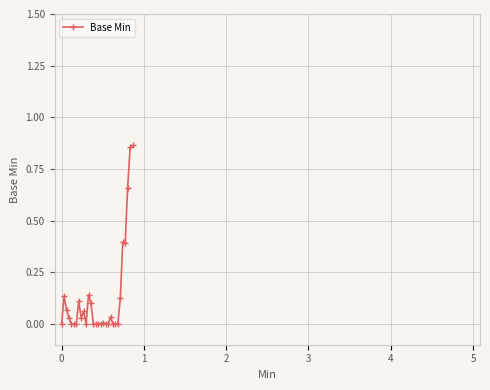

What is the sum of all values?

4.0